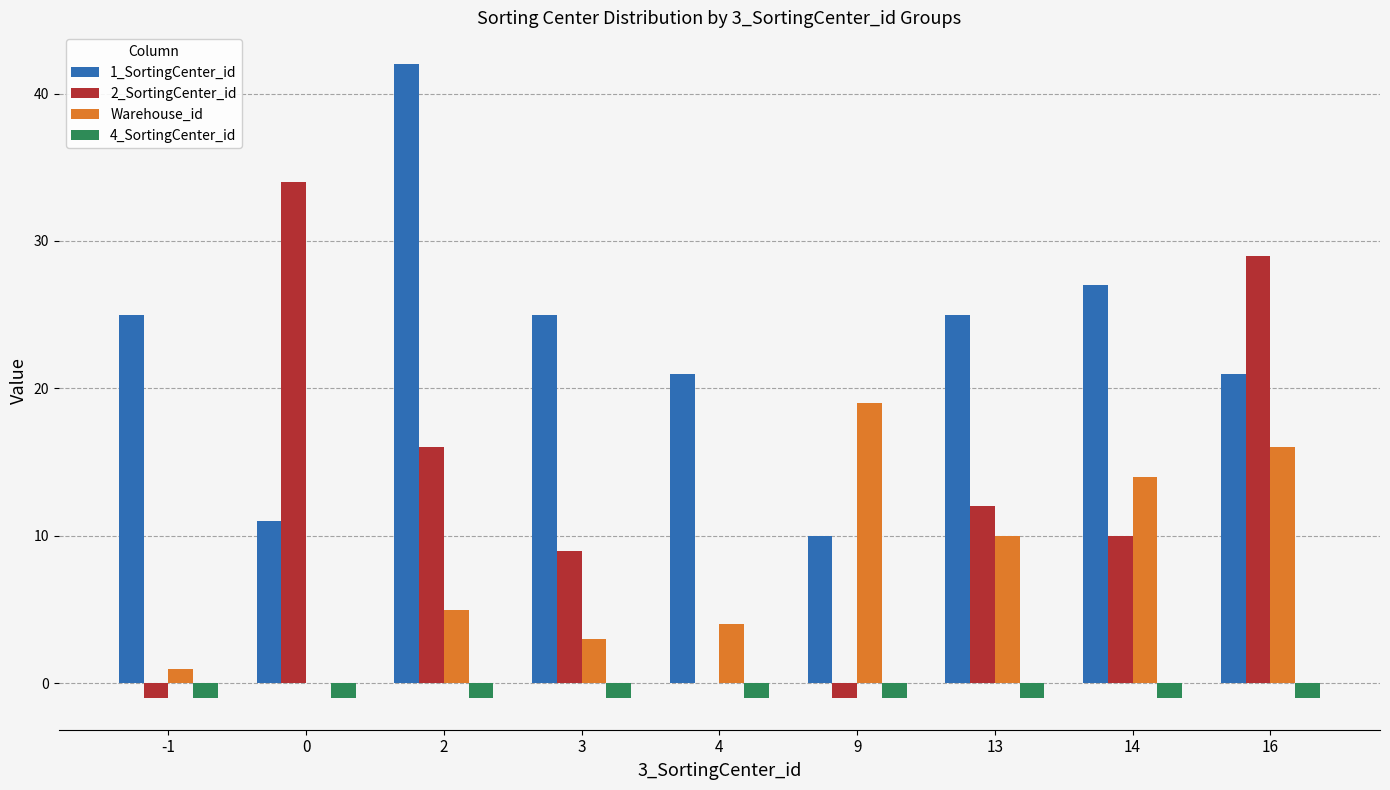

What is the greatest value displayed?

42